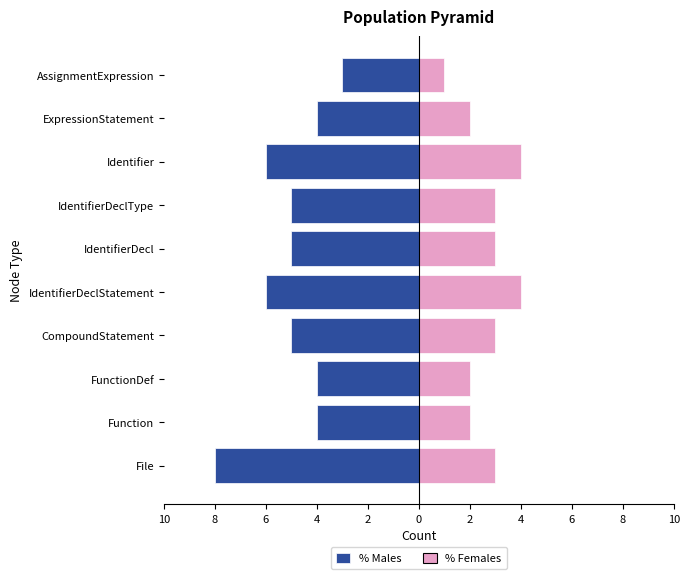

Which series changed the most between Function and ExpressionStatement?

% Males